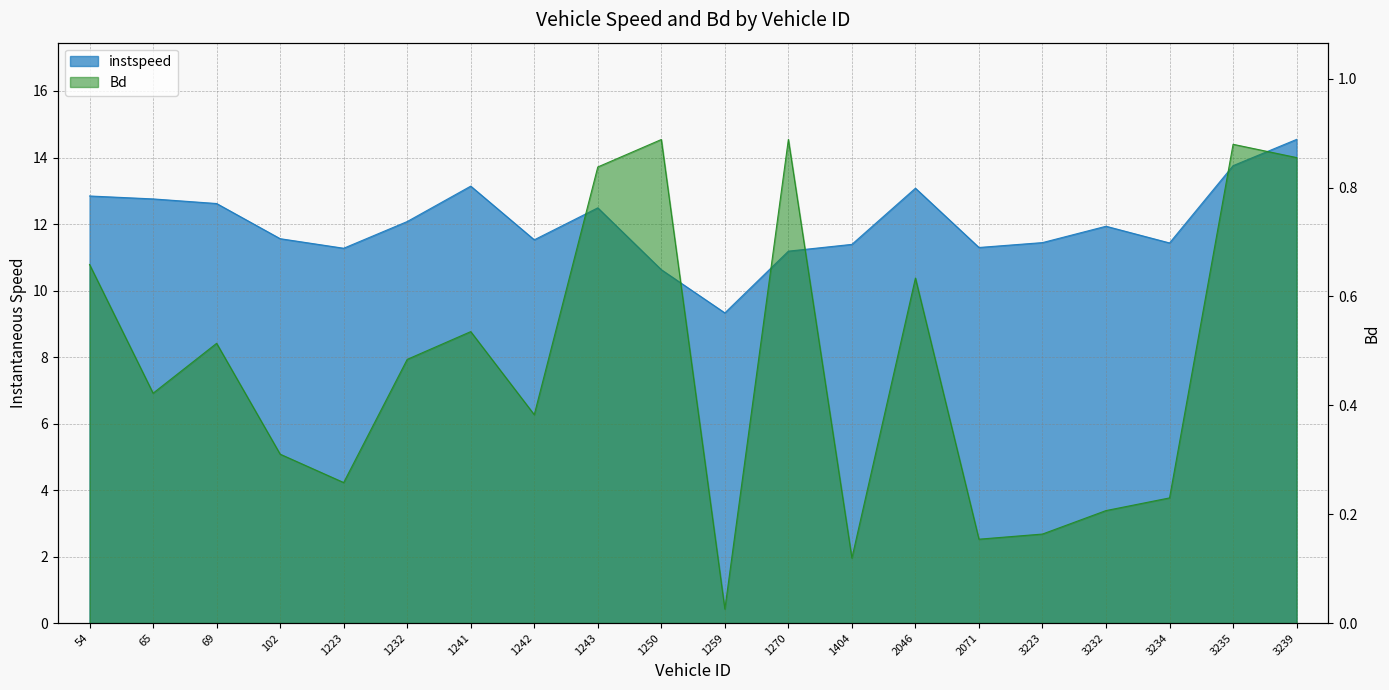

At how many categories does at least one series exceed 13?

4